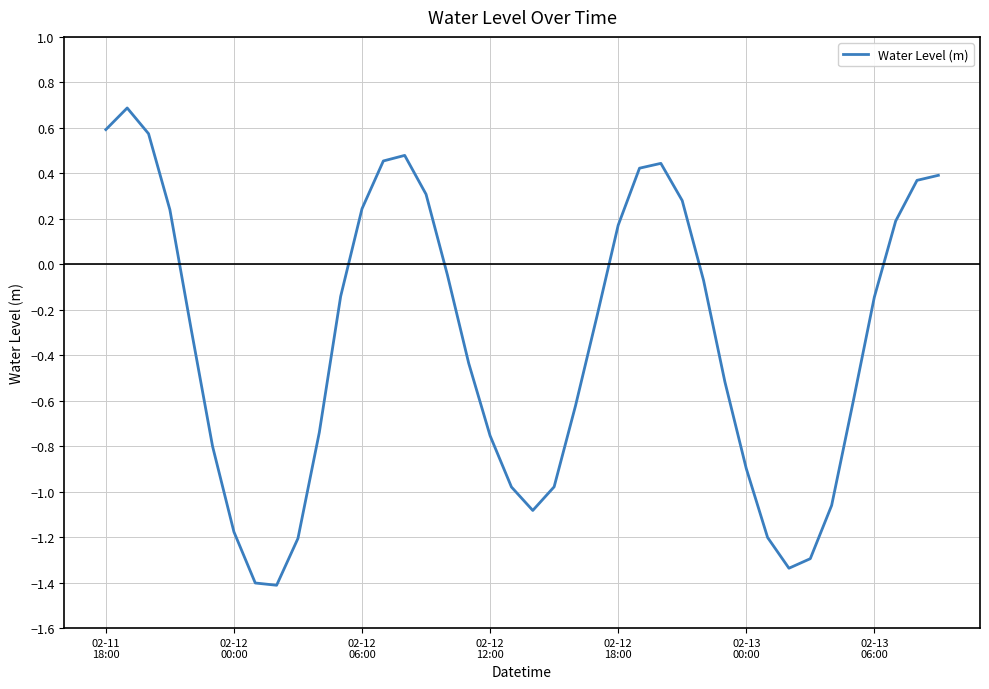

What is the greatest value displayed?

0.7